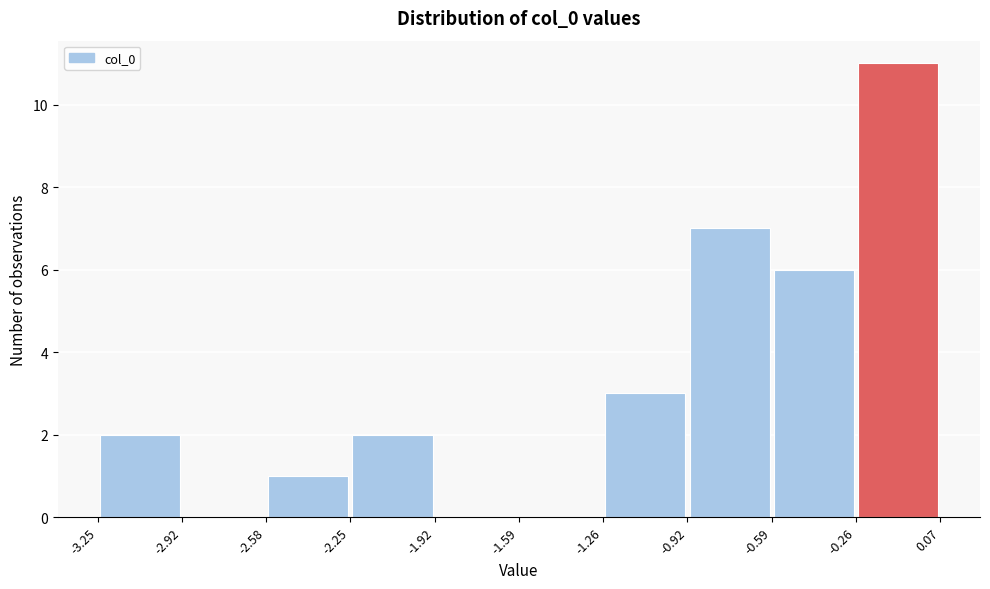

Reading left to right, list every bar in this chart as the range it spans on the x-axis followed by its height. The values are not printed on the chart, so give them approximately, as read against the axis.

-3.25 to -2.92: 2
-2.92 to -2.58: 0
-2.58 to -2.25: 1
-2.25 to -1.92: 2
-1.92 to -1.59: 0
-1.59 to -1.26: 0
-1.26 to -0.92: 3
-0.92 to -0.59: 7
-0.59 to -0.26: 6
-0.26 to 0.07: 11